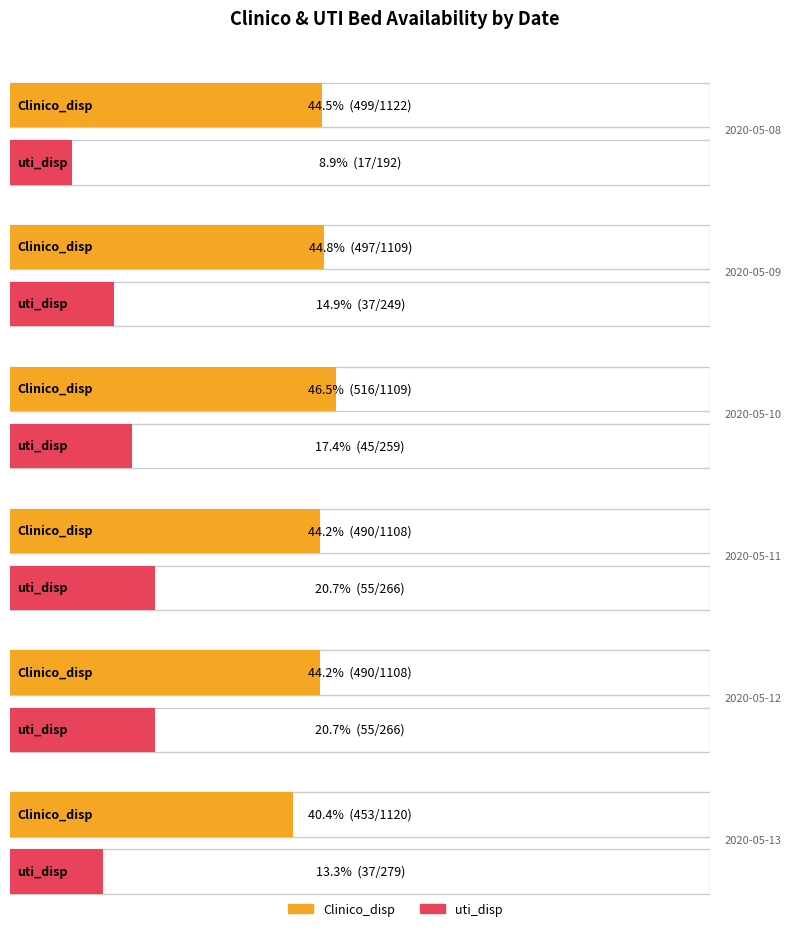

What is the spread (max minus min) of values at 2020-05-13?

416